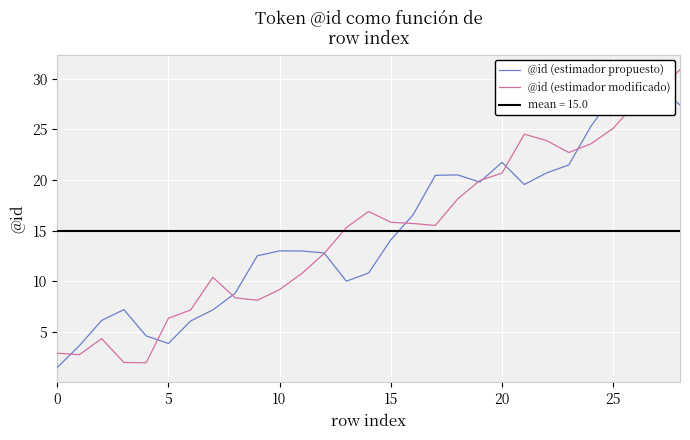

Which series has the largest range (max minus min)?

@id (estimador modificado)